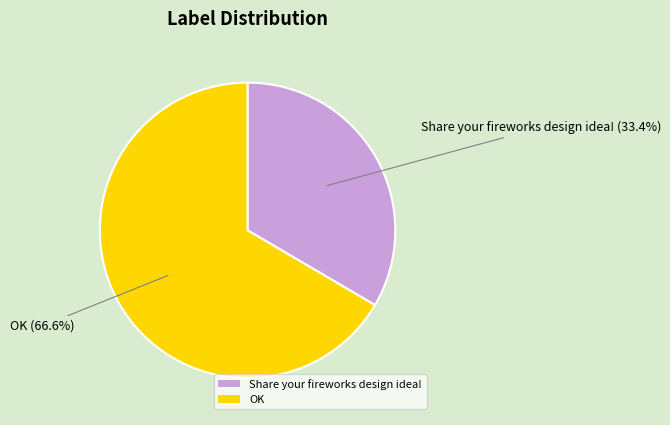

Which has a higher value, OK or Share your fireworks design idea!?

OK